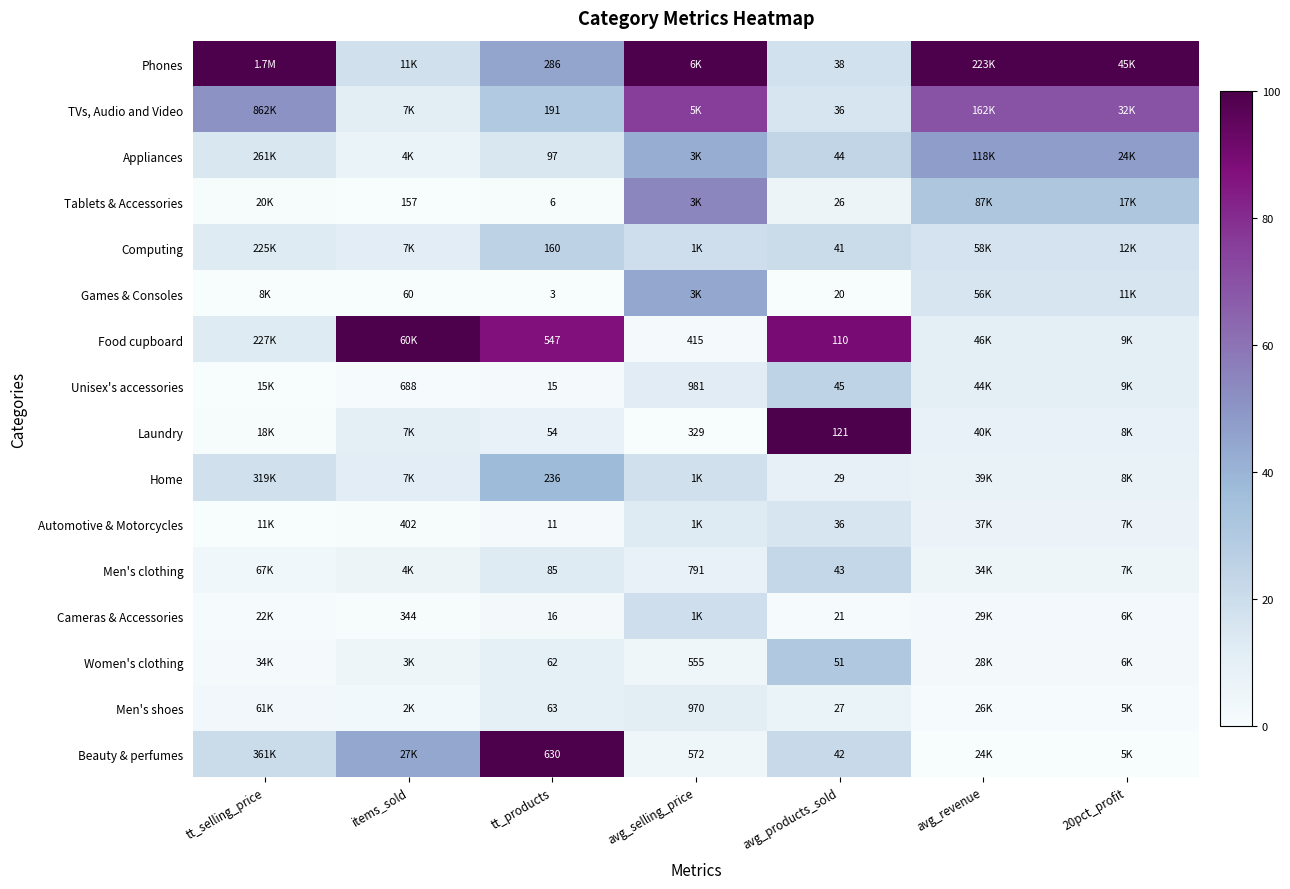

Is the value of Unisex's accessories at avg_products_sold greater than the value of Home at avg_products_sold?

Yes